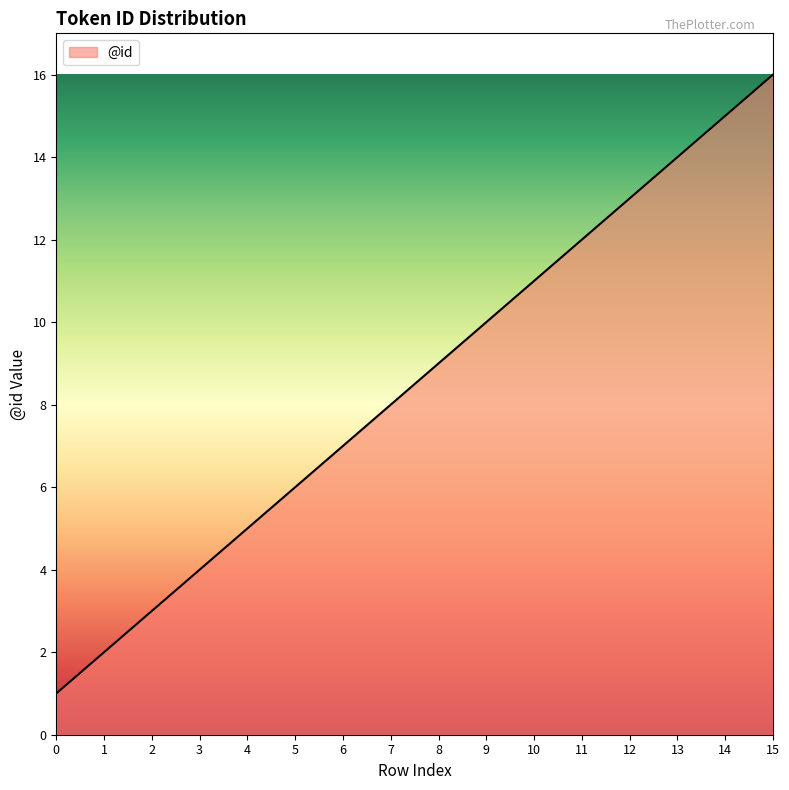

Reading right to left, list all the values displayed in this chart.

15=16	14=15	13=14	12=13	11=12	10=11	9=10	8=9	7=8	6=7	5=6	4=5	3=4	2=3	1=2	0=1